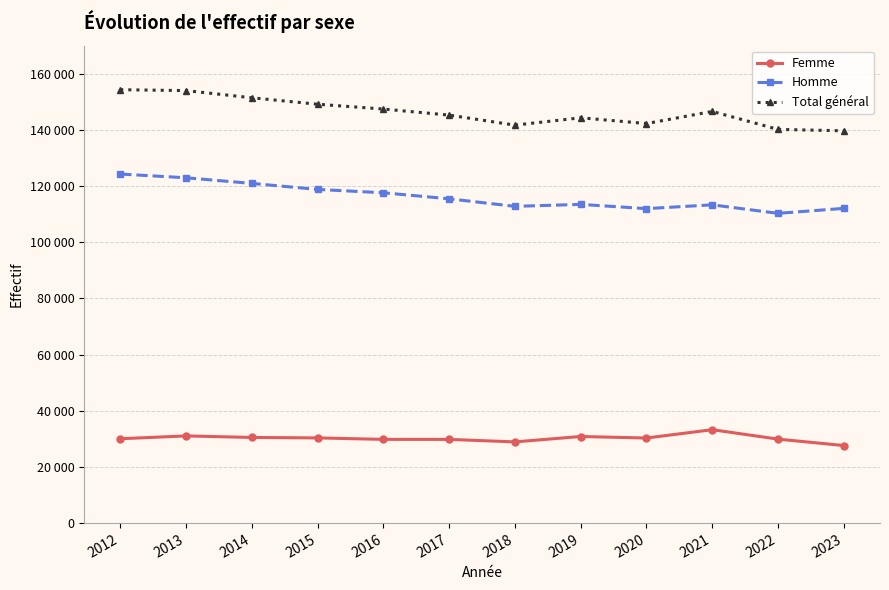

Is this an area chart (filled region under the line)?

No